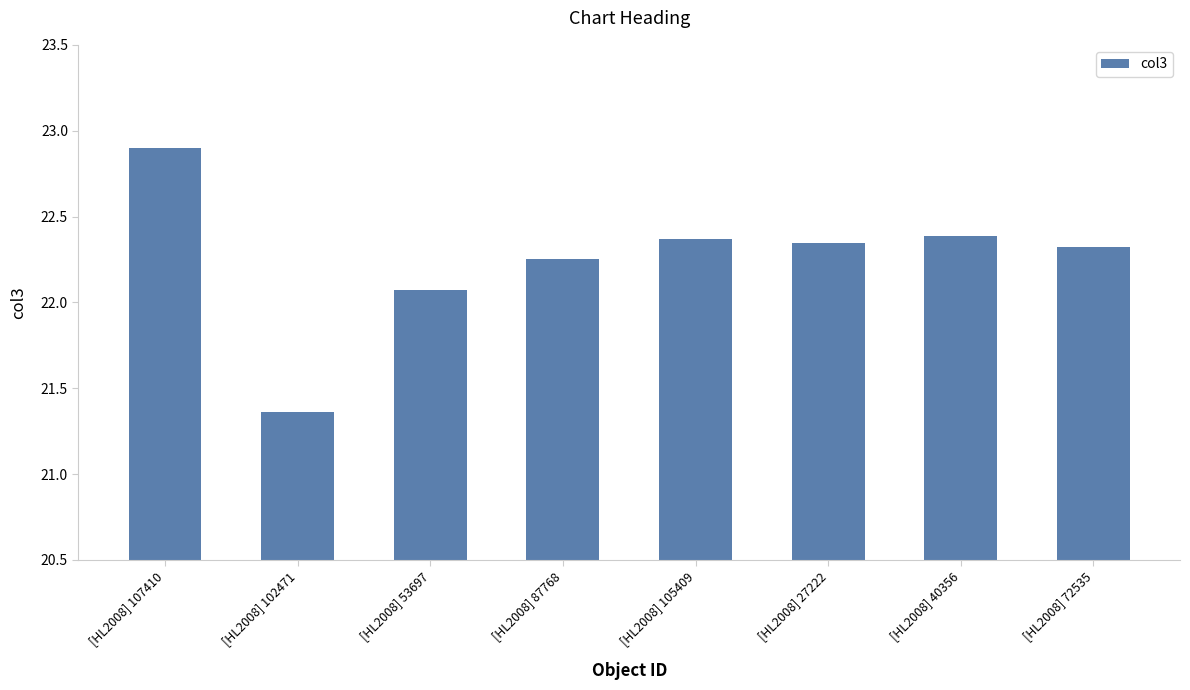

At which label does the data first exceed 22?

[HL2008] 107410